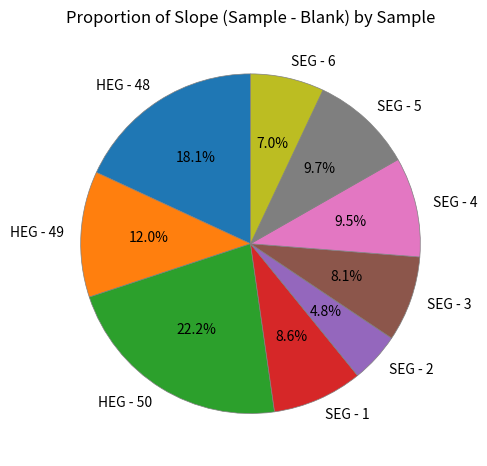

What is the smallest slice in the pie chart?

SEG - 2